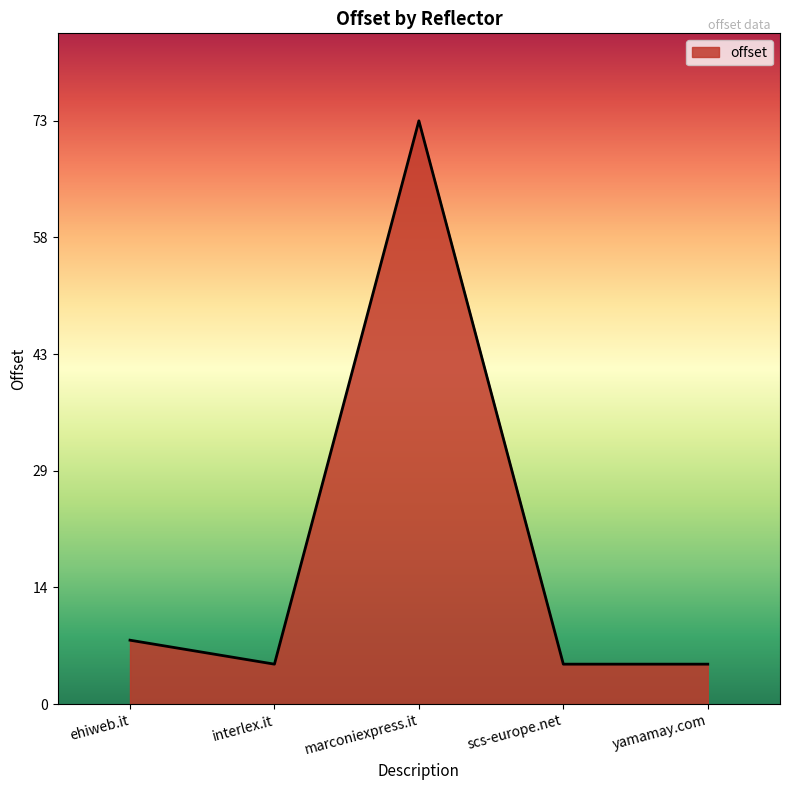

How many lines are shown in the chart?

1